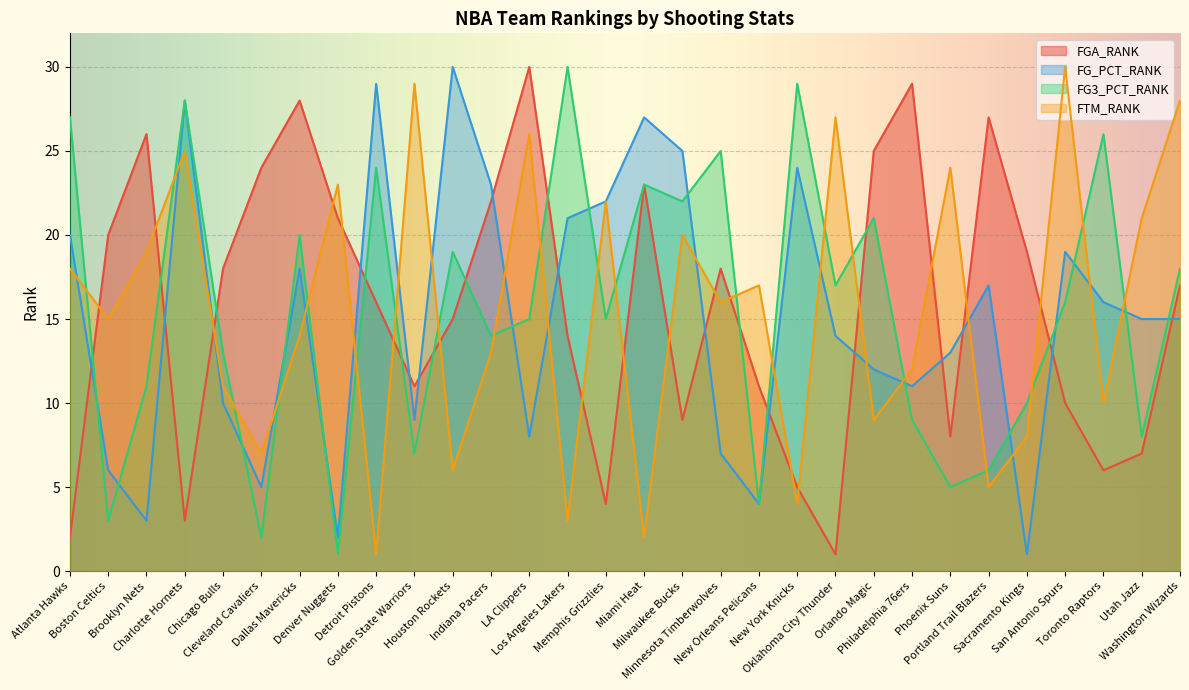

At which label does FG3_PCT_RANK first exceed 16?

Atlanta Hawks